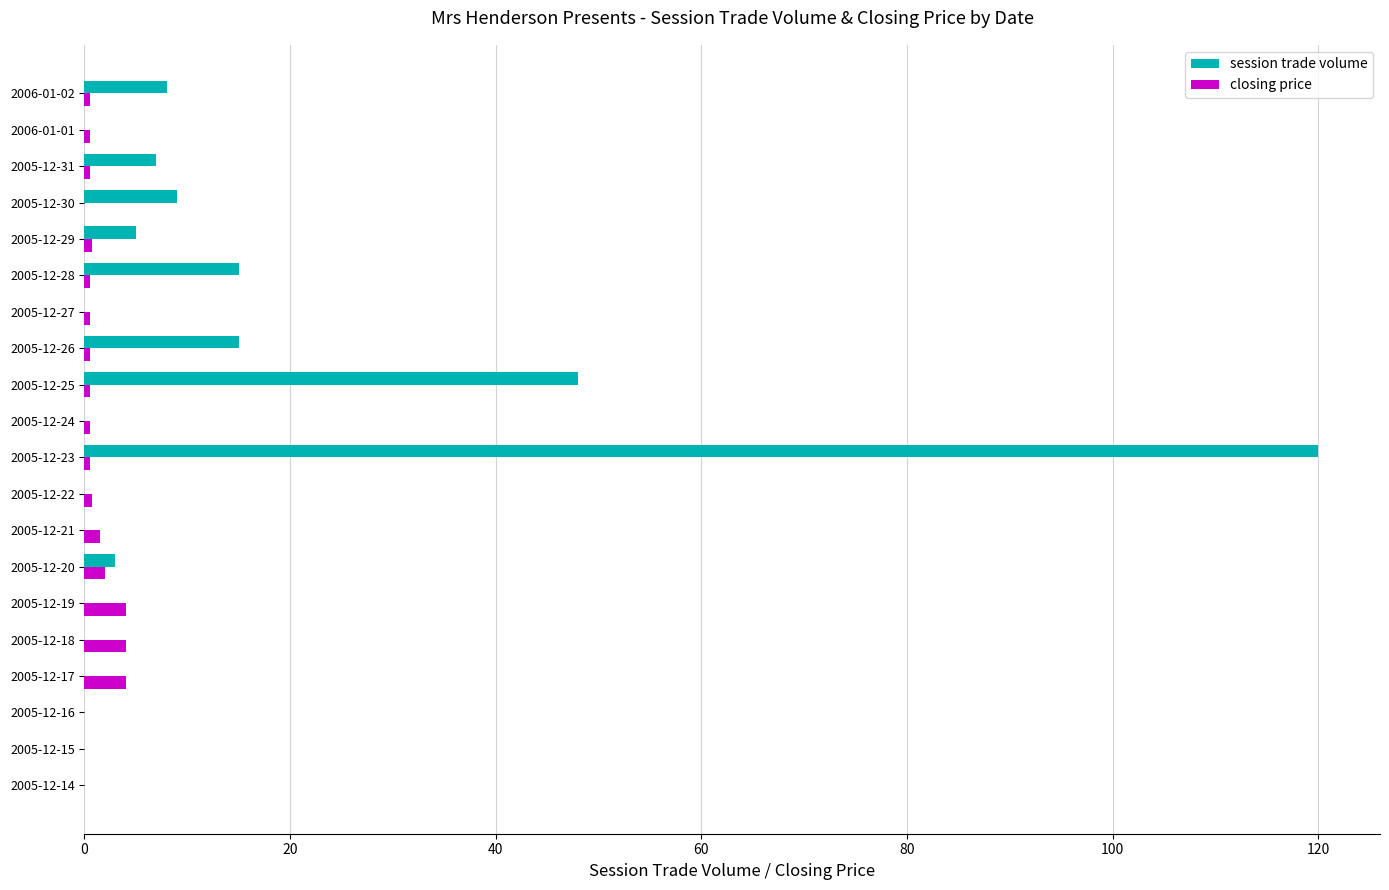

The closing price series shows 0.5 at 2005-12-23. True or false?

True